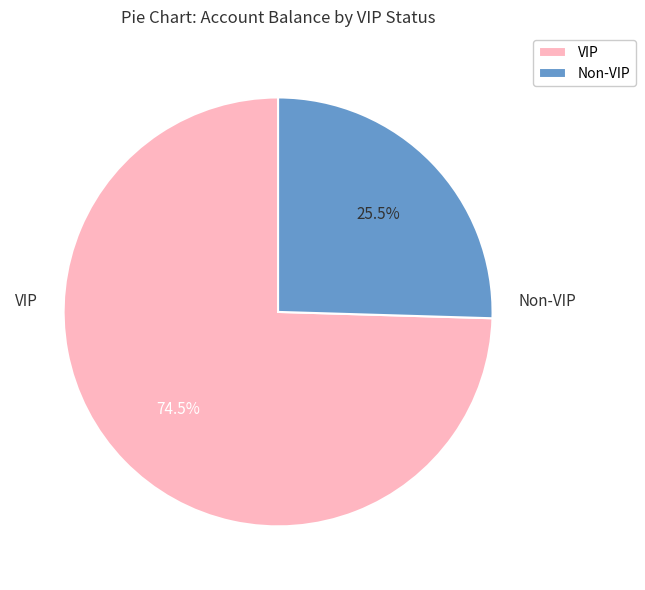

Combined, do VIP and Non-VIP account for over 50%?

Yes